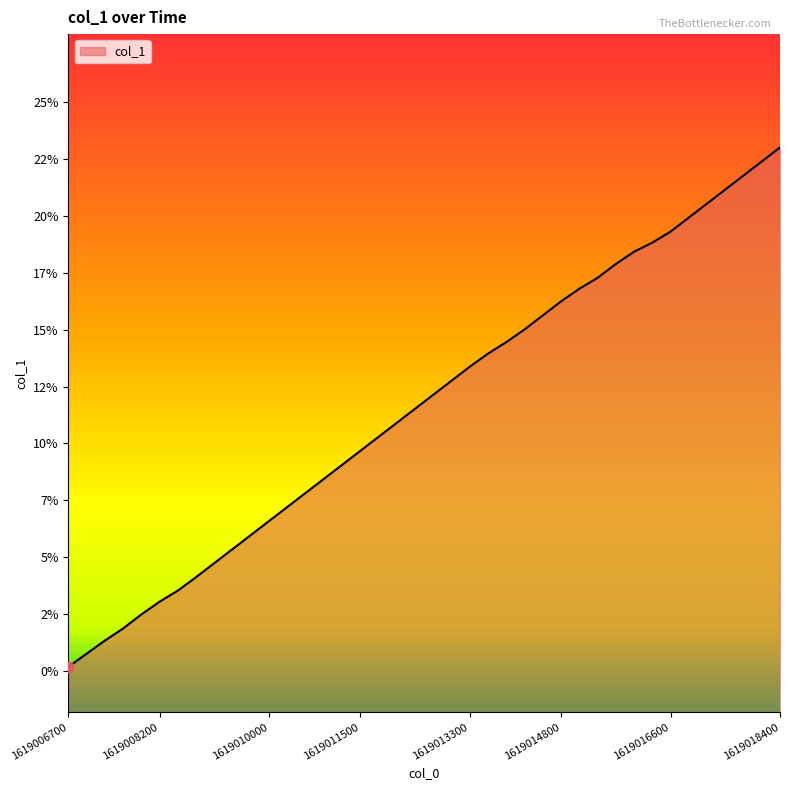

Approximately how many times larger is the value at 1619012700 compared to 1619011800?

1.2